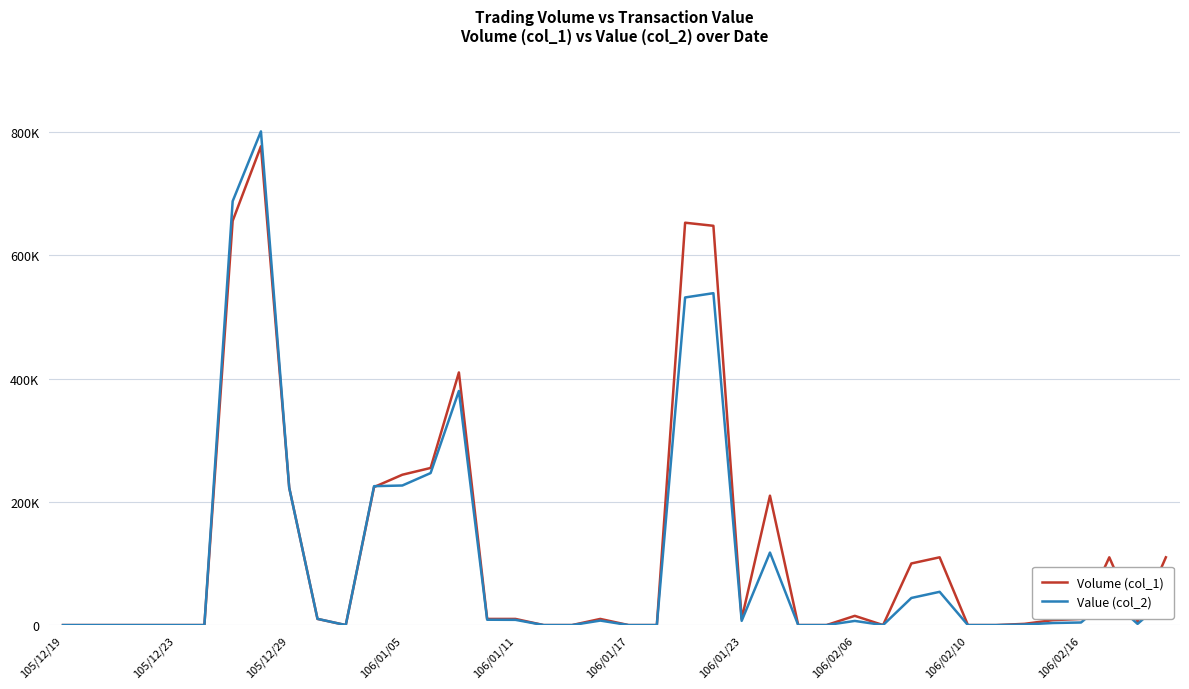

What are all the series names shown in the legend?

Volume (col_1), Value (col_2)